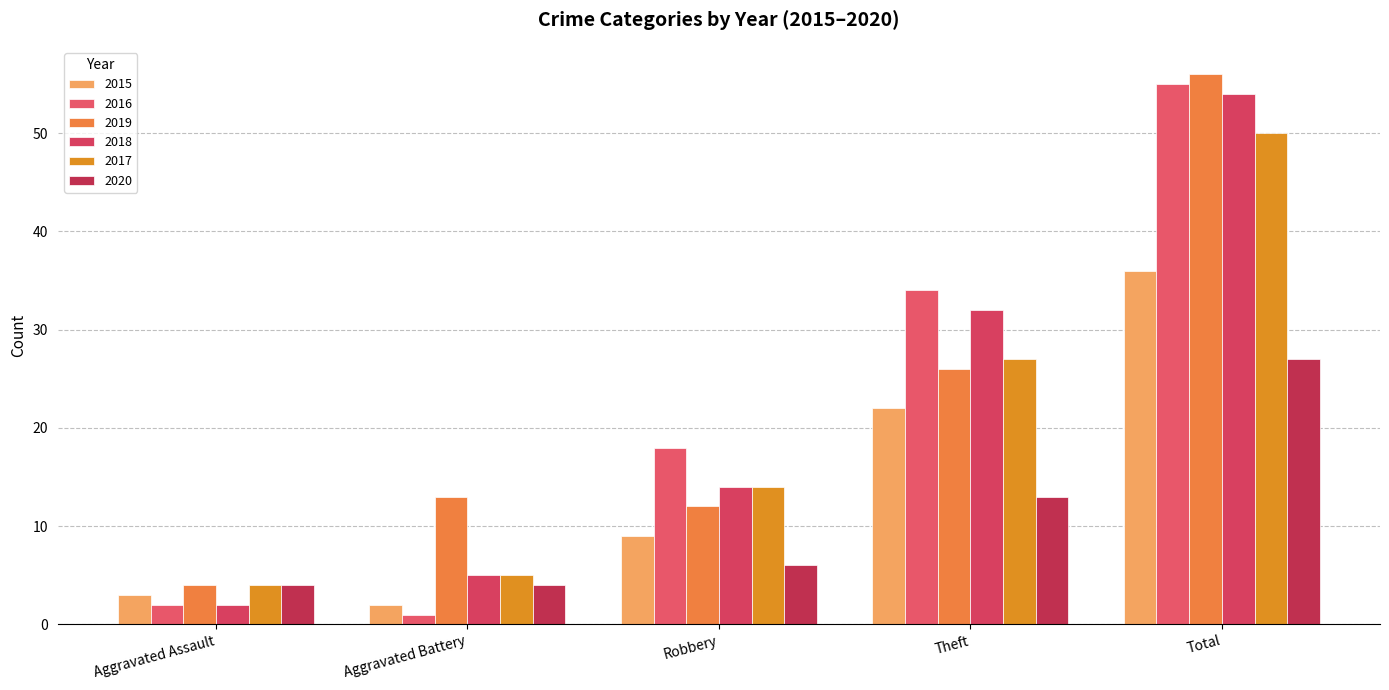

What value does the 2020 series have at Robbery?

6